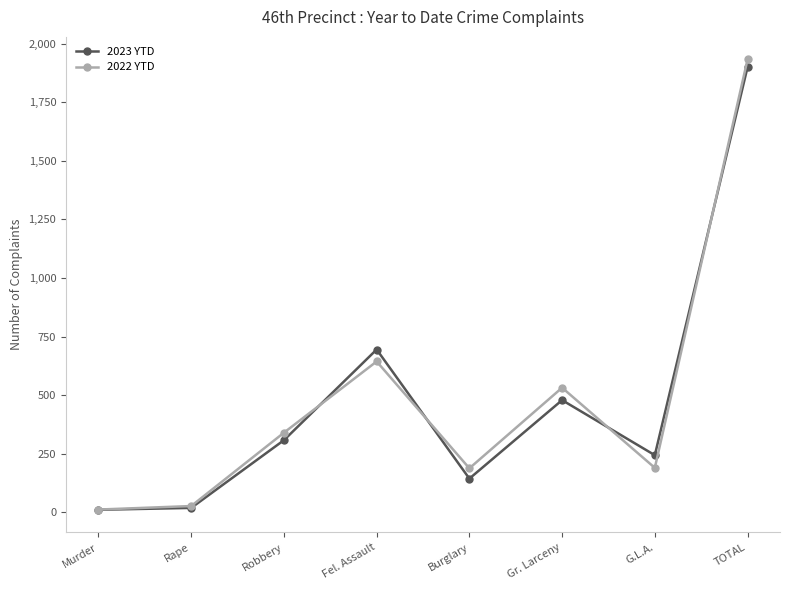

What is the spread (max minus min) of values at Rape?

8